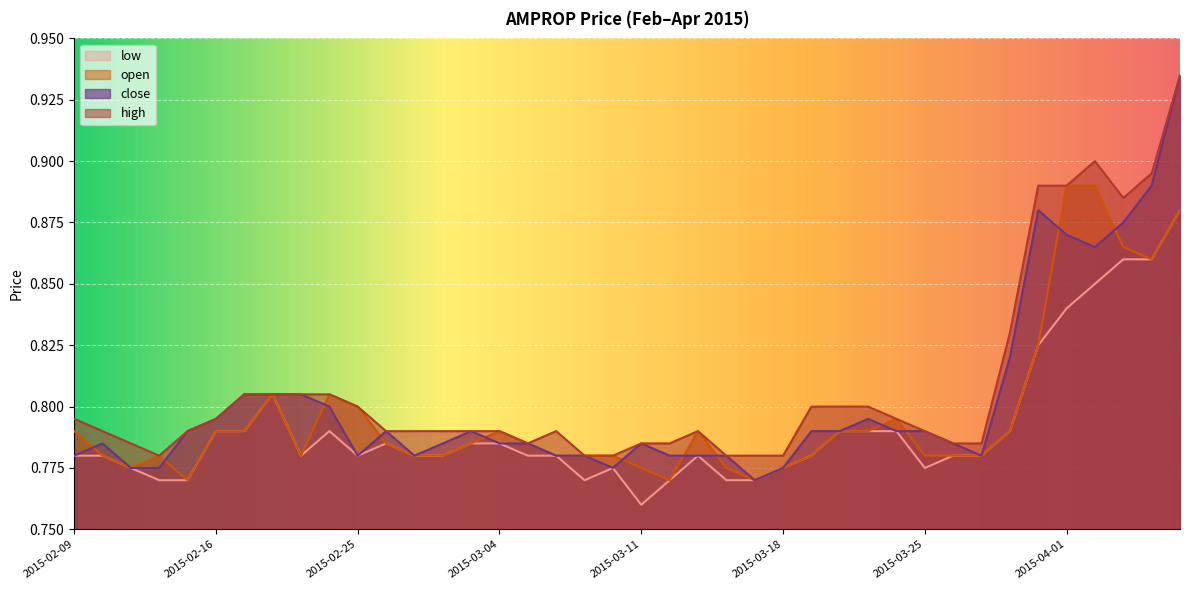

True or false: low and close cross at least once.

False